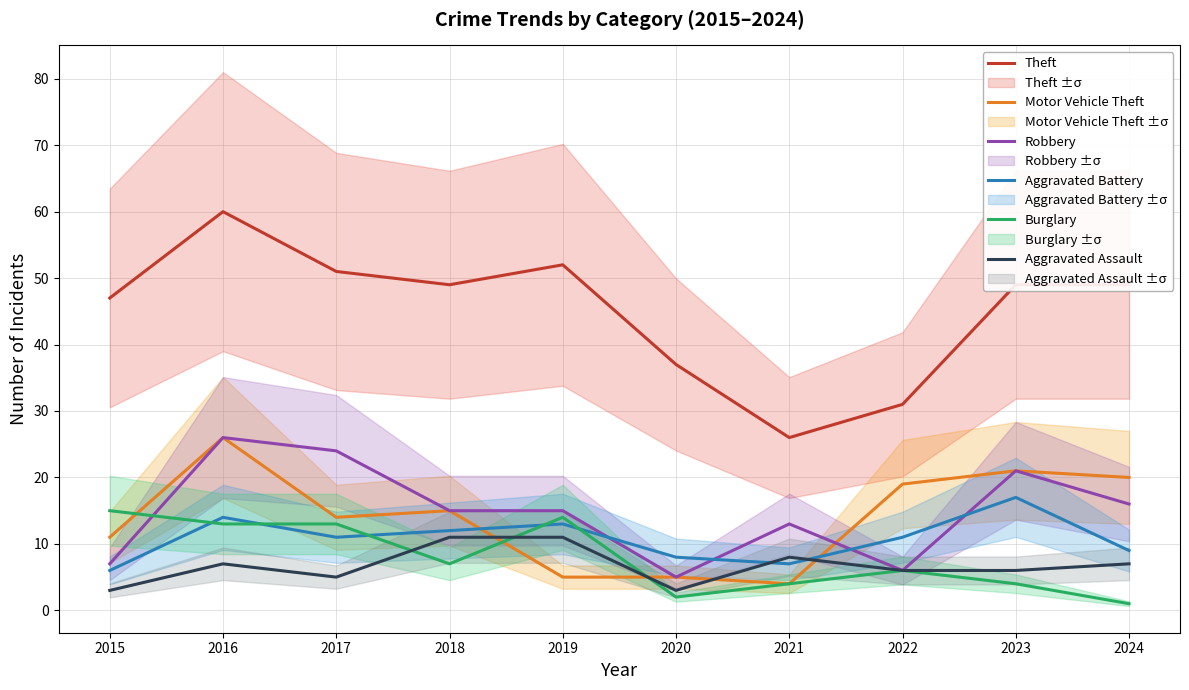

List the labels in order of Motor Vehicle Theft value, largest first.

2016, 2023, 2024, 2022, 2018, 2017, 2015, 2019, 2020, 2021